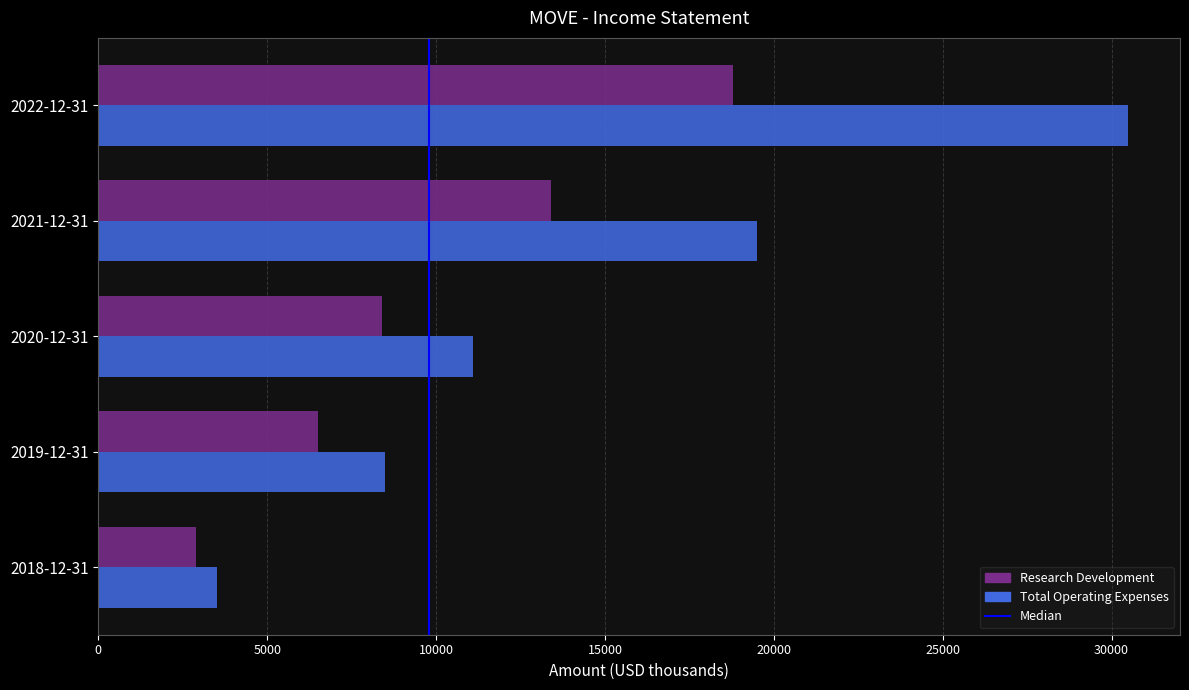

The value of Total Operating Expenses at 2021-12-31 is 19500. True or false?

True